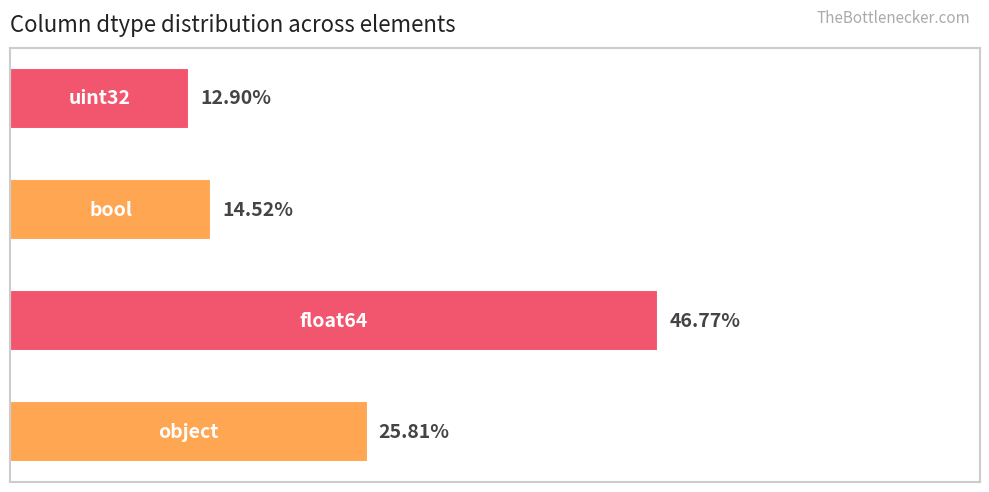

Does the chart contain any negative values?

No